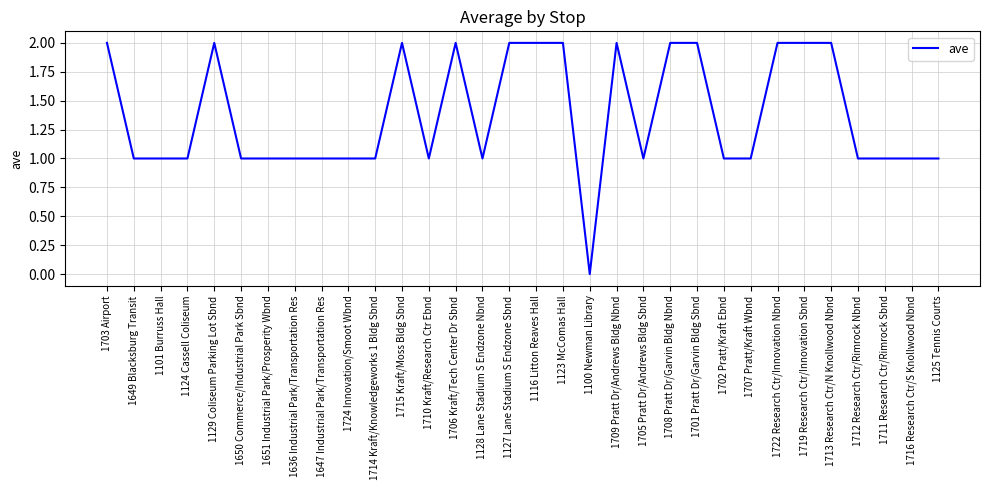

The chart shows a value of 0 at 1714 Kraft/Knowledgeworks 1 Bldg Sbnd. True or false?

False